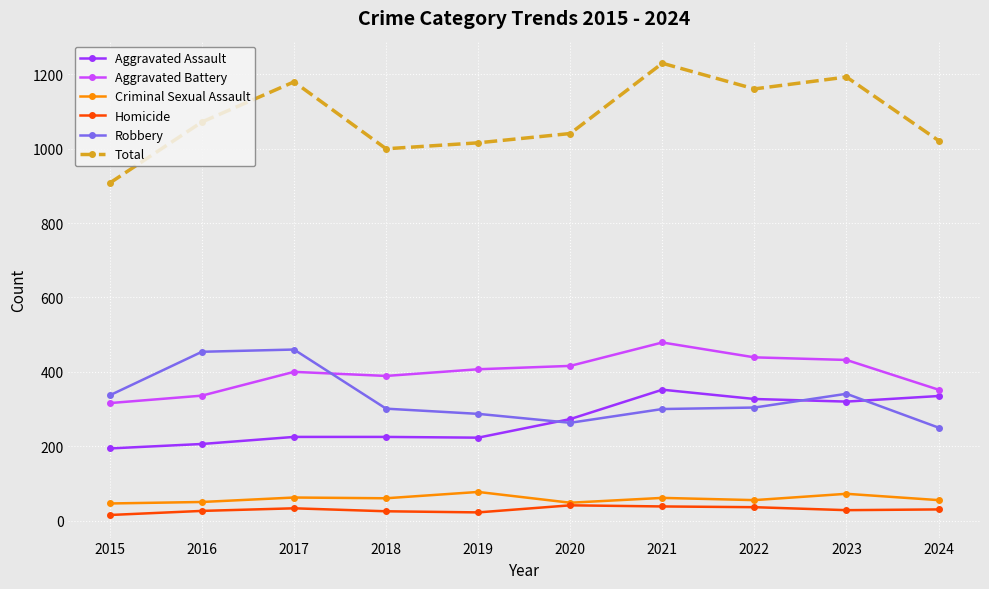

What is the maximum value shown in the chart?

1230